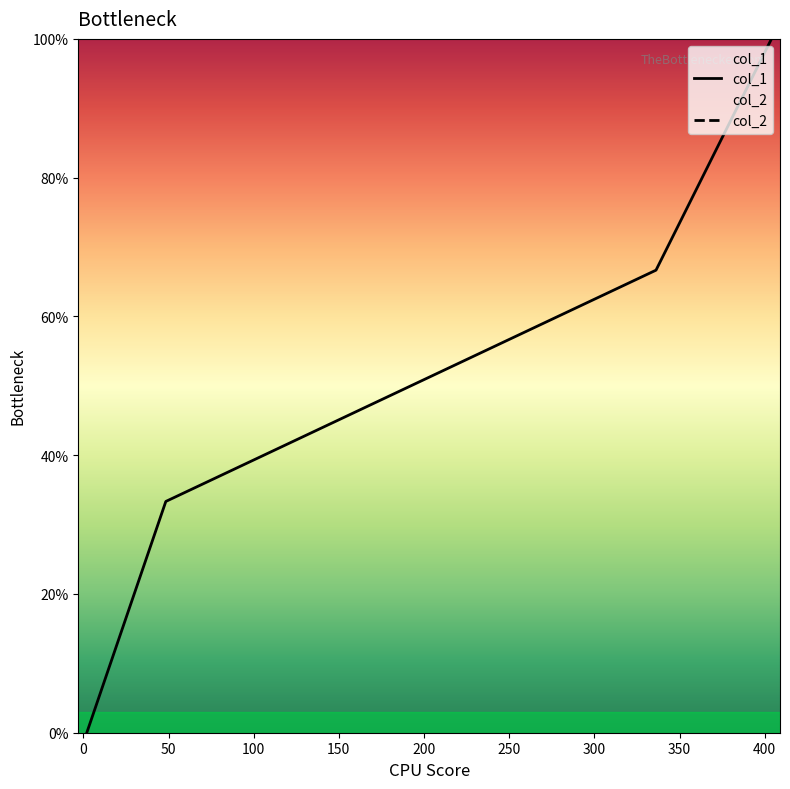

What is the difference between the maximum and minimum values in the col_1 series?

100.0